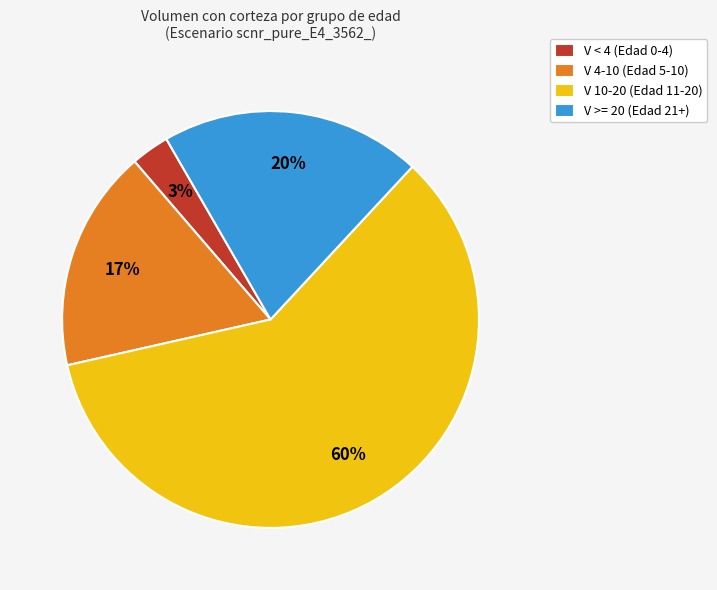

Which slice is the largest?

V 10-20 (Edad 11-20)